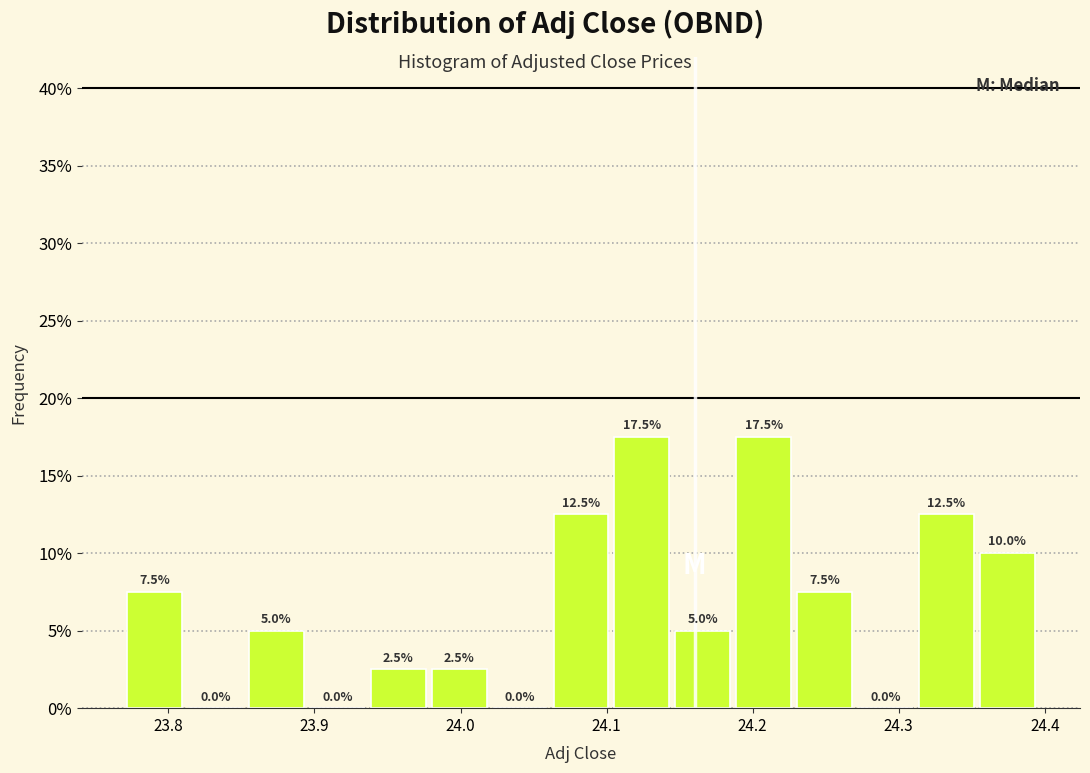

How tall is the bar that spans 24.10 to 24.14 on the x-axis? The bar edges are not printed on the chart, so give them approximately, as read against the axis.

17.5